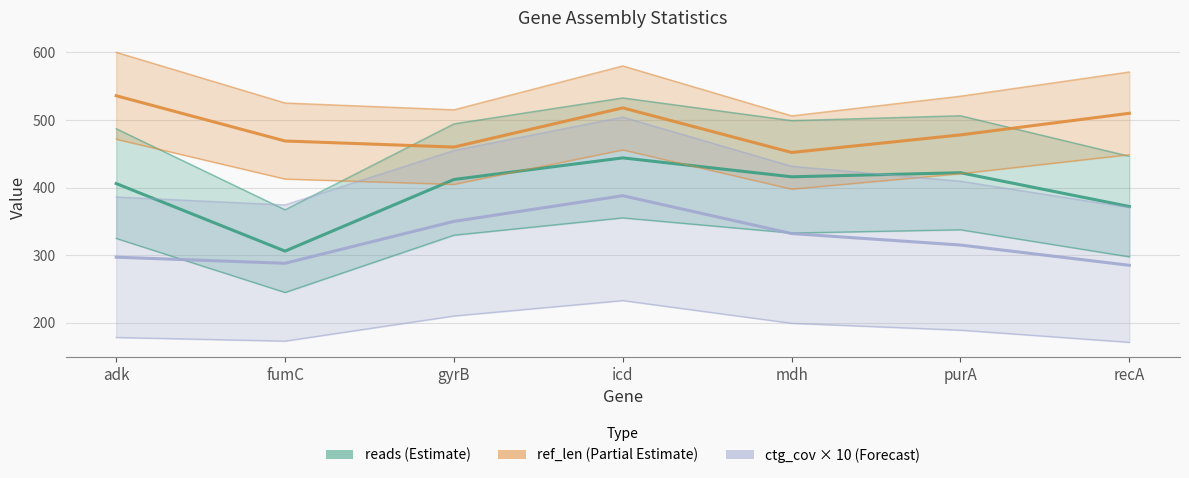

What is the value of the reads_line point at the 4th from the left?

444